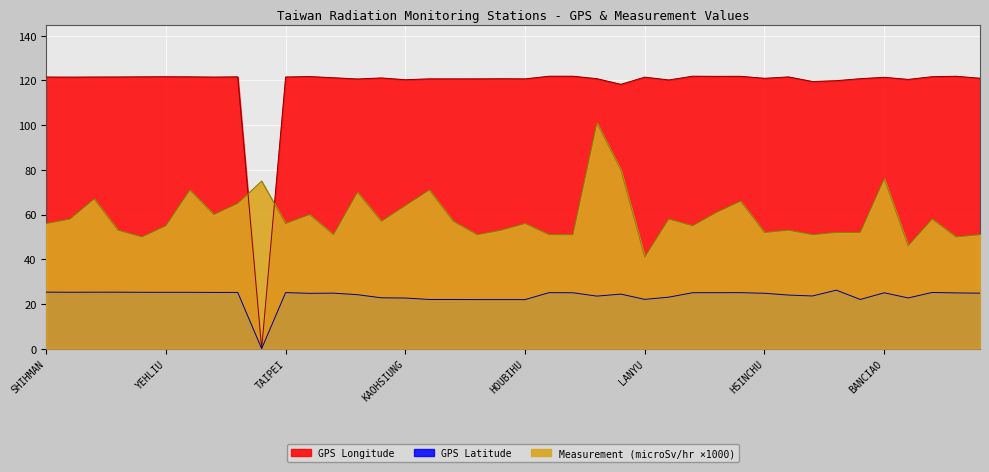

Is it true that Measurement (microSv/hr) equals 19.8 at PINGTONG?

False